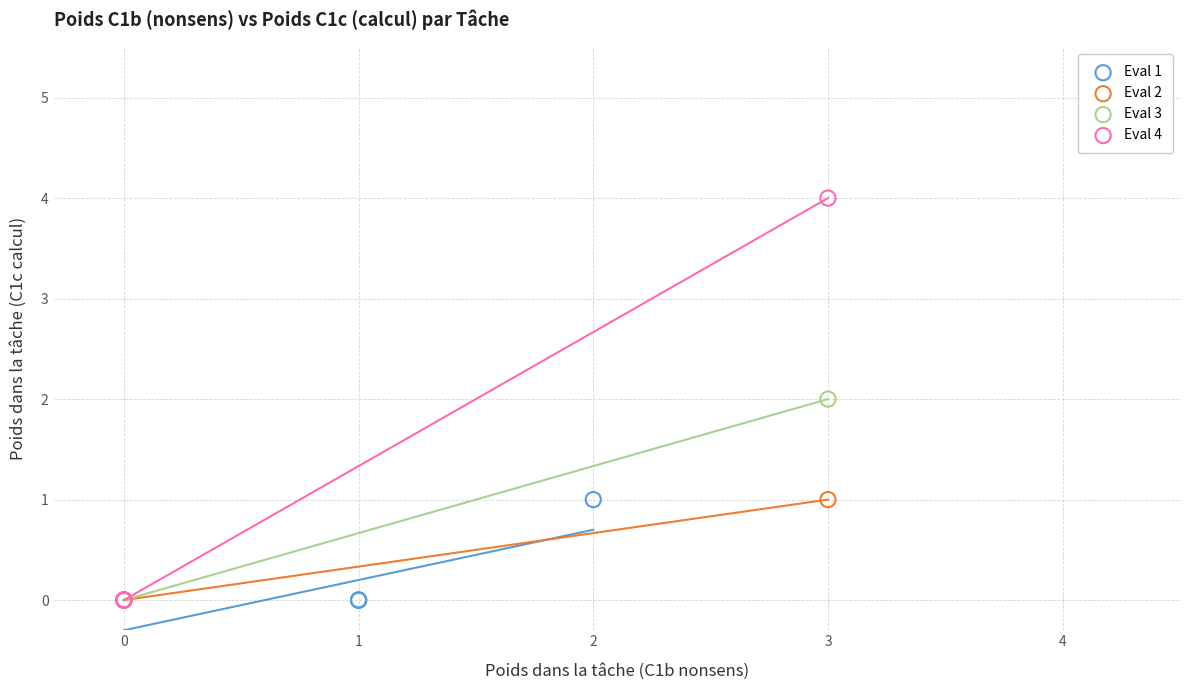

Which series has the widest spread of Y values?

Eval 4